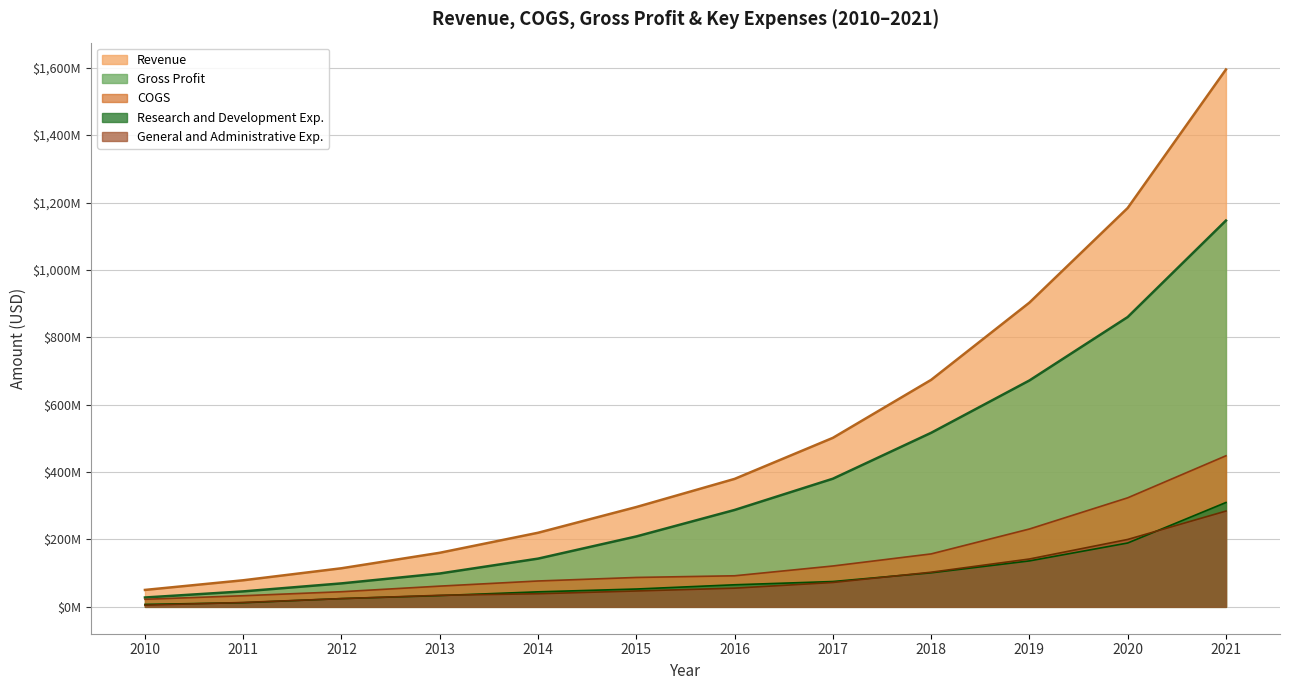

True or false: COGS and General and Administrative Exp. intersect in this chart.

False